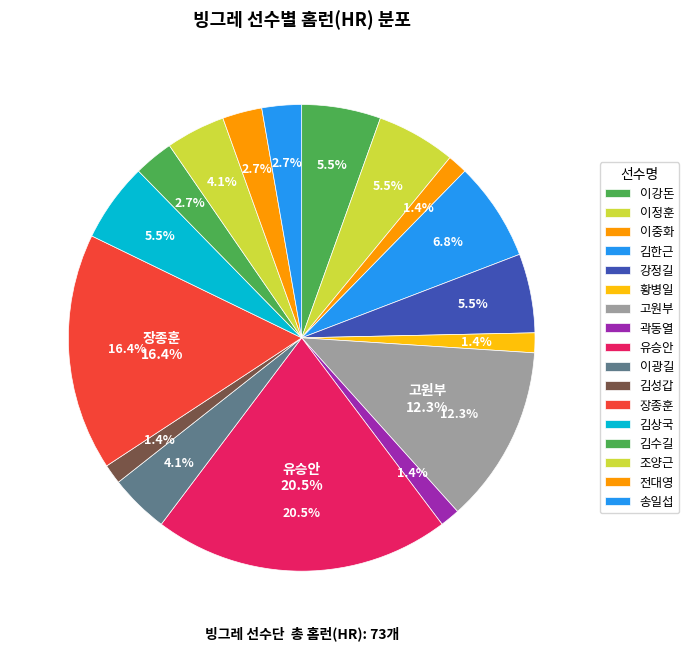

Combined, what portion of the pie is 곽동열 and 김한근?

8.2%